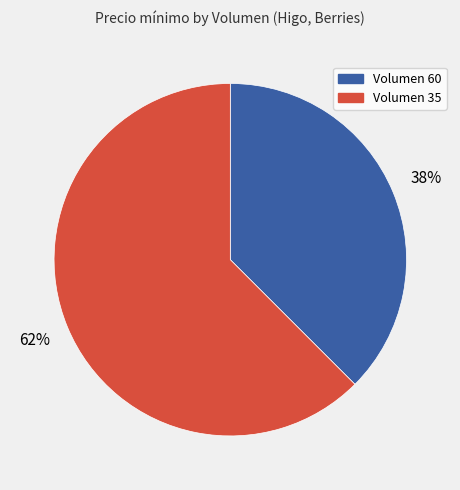

To the nearest percent, what is the average slice percentage?

50%